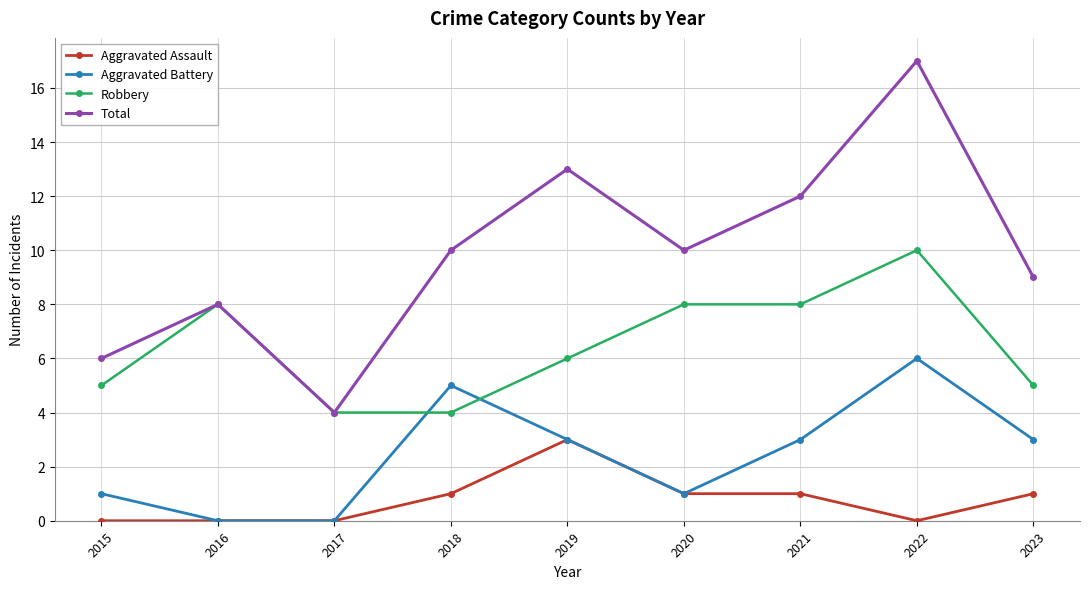

True or false: Total and Aggravated Battery intersect in this chart.

False